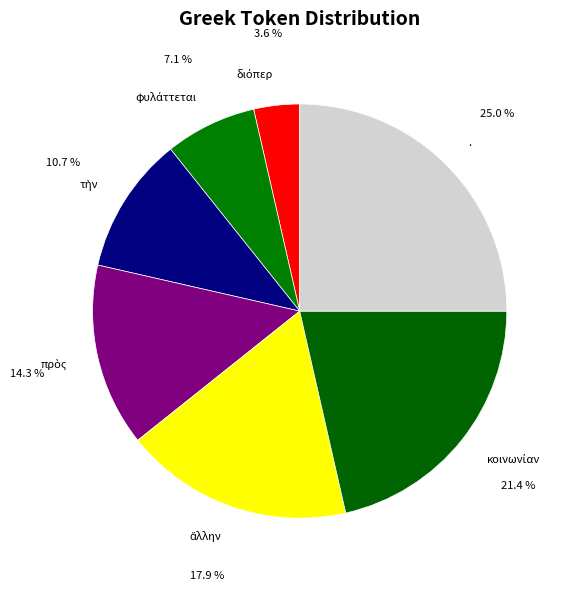

Is there any slice that represents more than half of the pie?

No